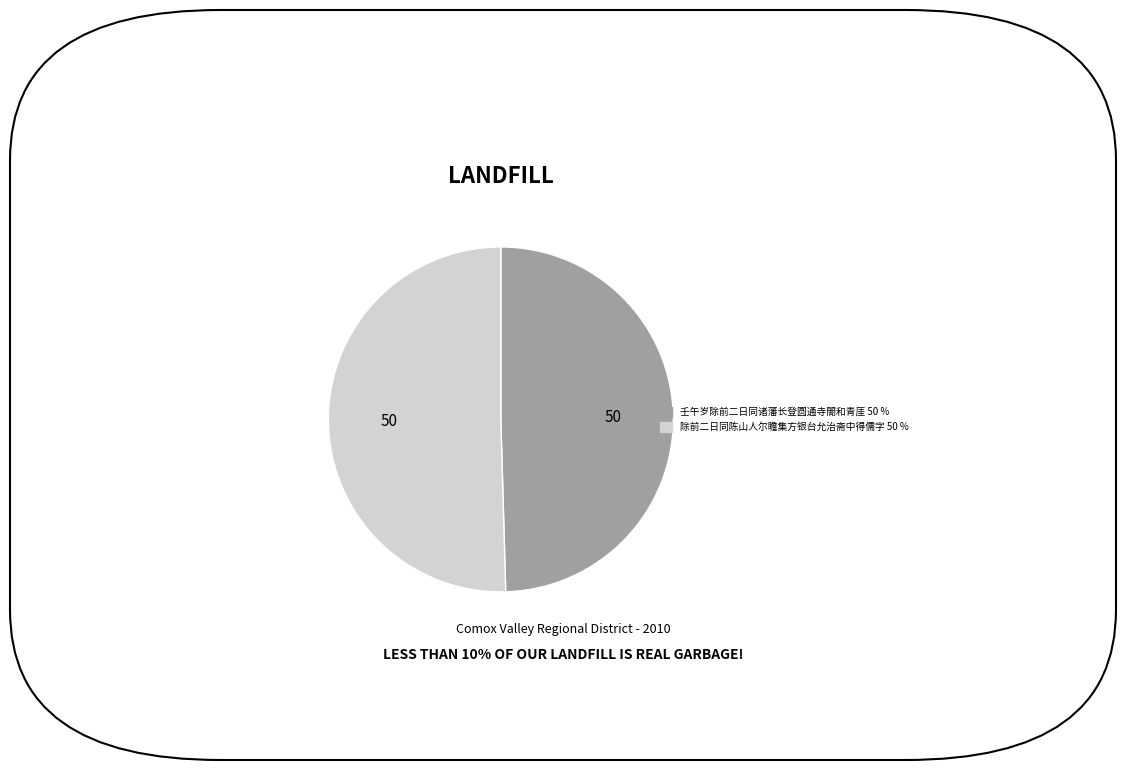

Is there a majority slice in this chart?

Yes